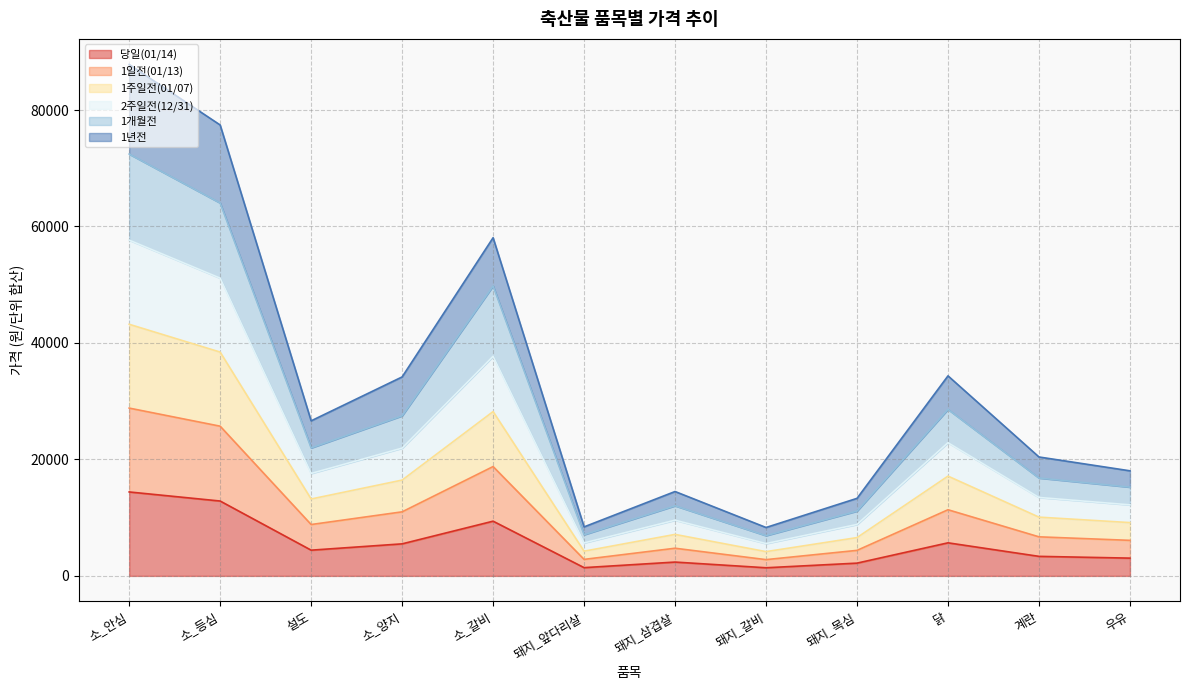

What is the label of the 5th point from the right?

돼지_갈비